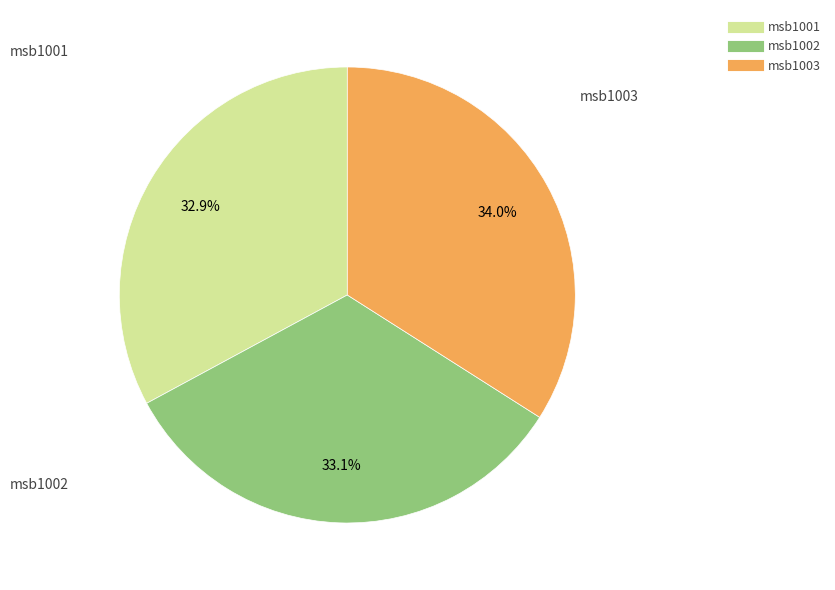

To the nearest percent, what percentage of the pie is msb1002?

33%